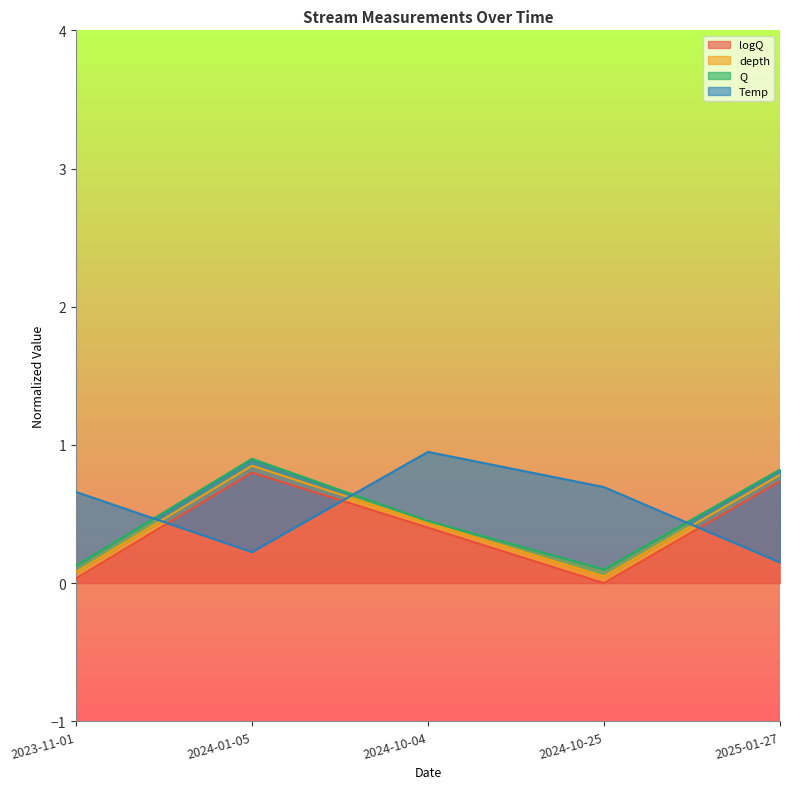

At which category is the sum across all series the highest?

2024-01-05